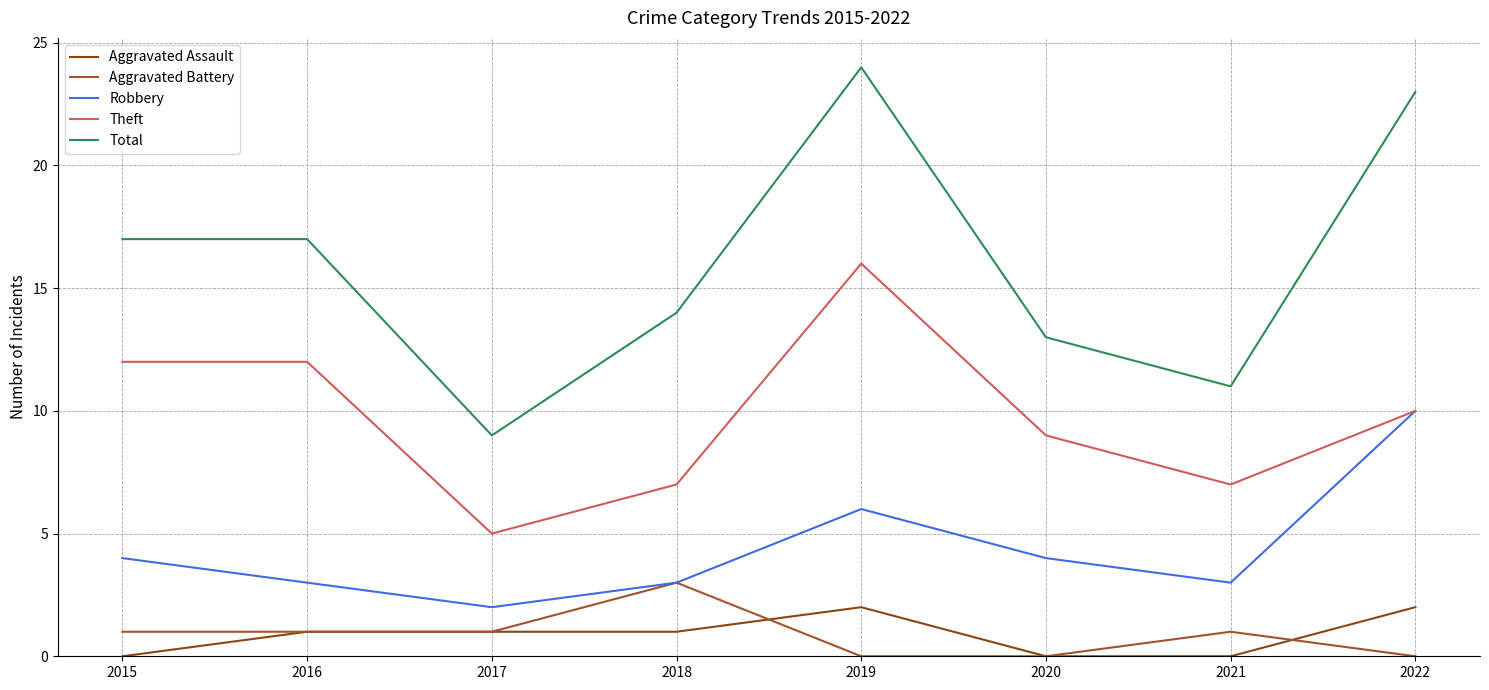

True or false: Total has a value of 9 at 2017.

True